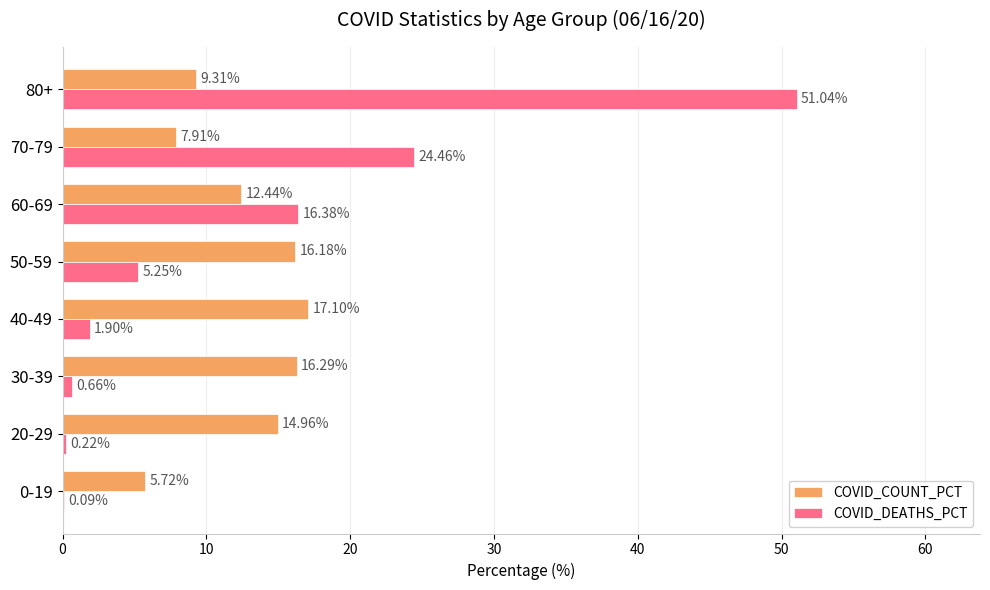

Between 70-79 and 80+, which series saw the biggest shift?

COVID_DEATHS_PCT